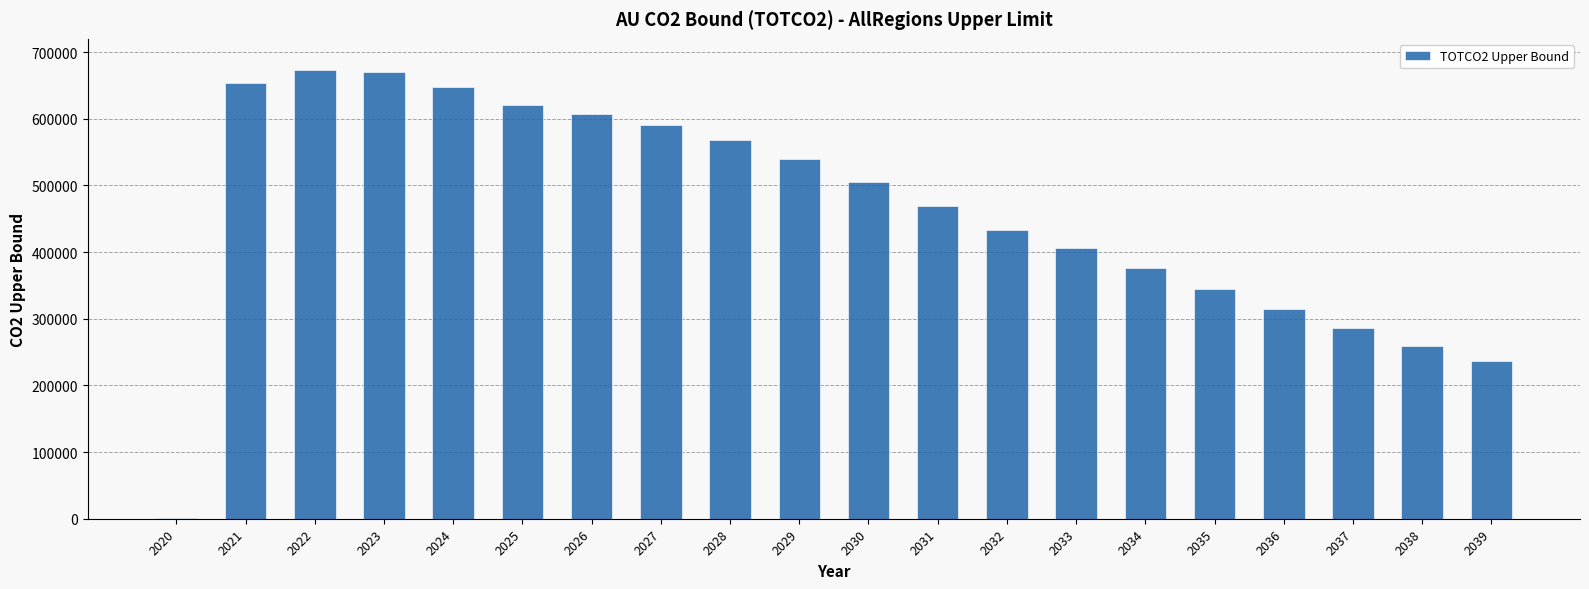

What is the ratio of the value at 2035 to the value at 2032?

0.8